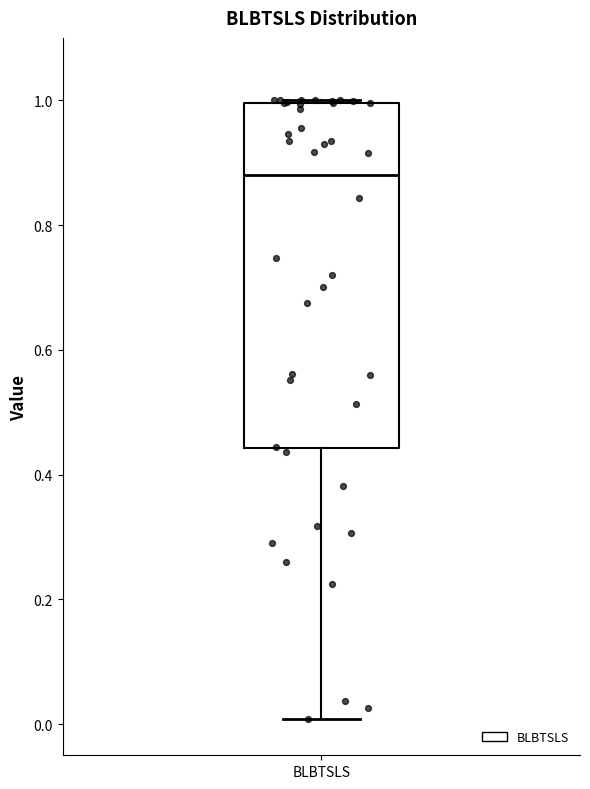

Read this box plot against the y-axis: the position of the median line, the range covered by the box, and the ends of both whiskers. The values are not printed on the chart, so give them approximately, as read against the axis.

median 0.88, box 0.44 to 1.00, whiskers 0.00 to 1.00